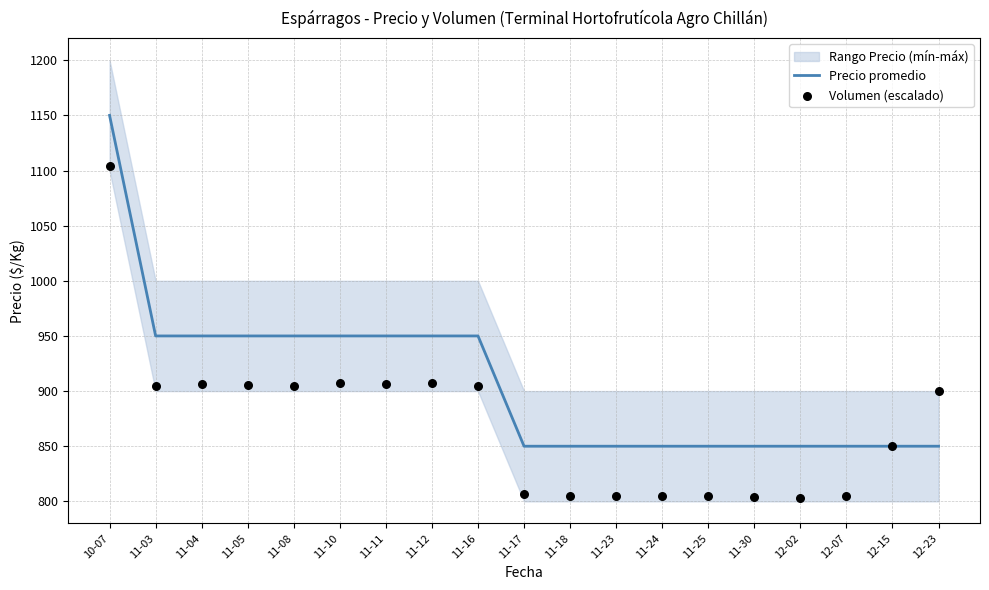

Which series has the largest total across all categories?

Precio promedio